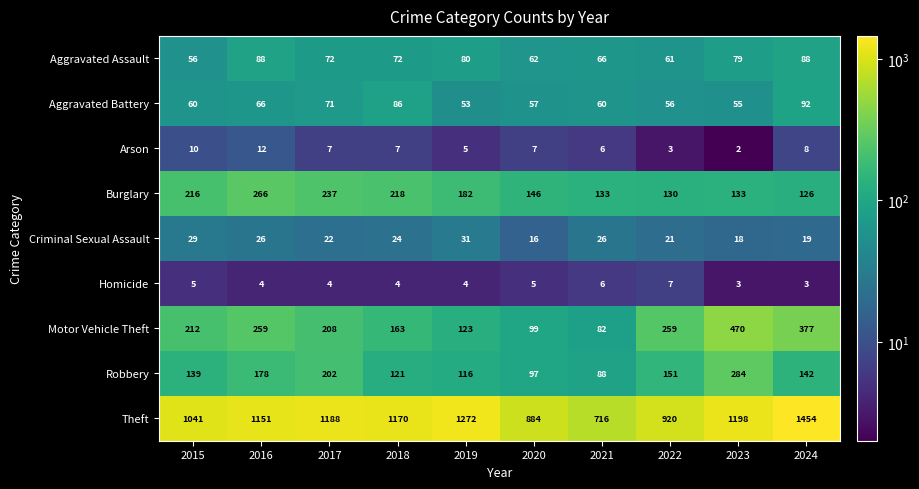

What is the difference between the maximum and minimum values in the Criminal Sexual Assault series?

15